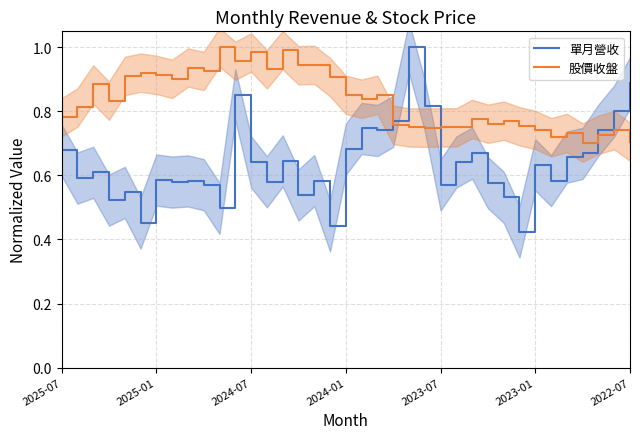

At which category is the sum across all series the highest?

11